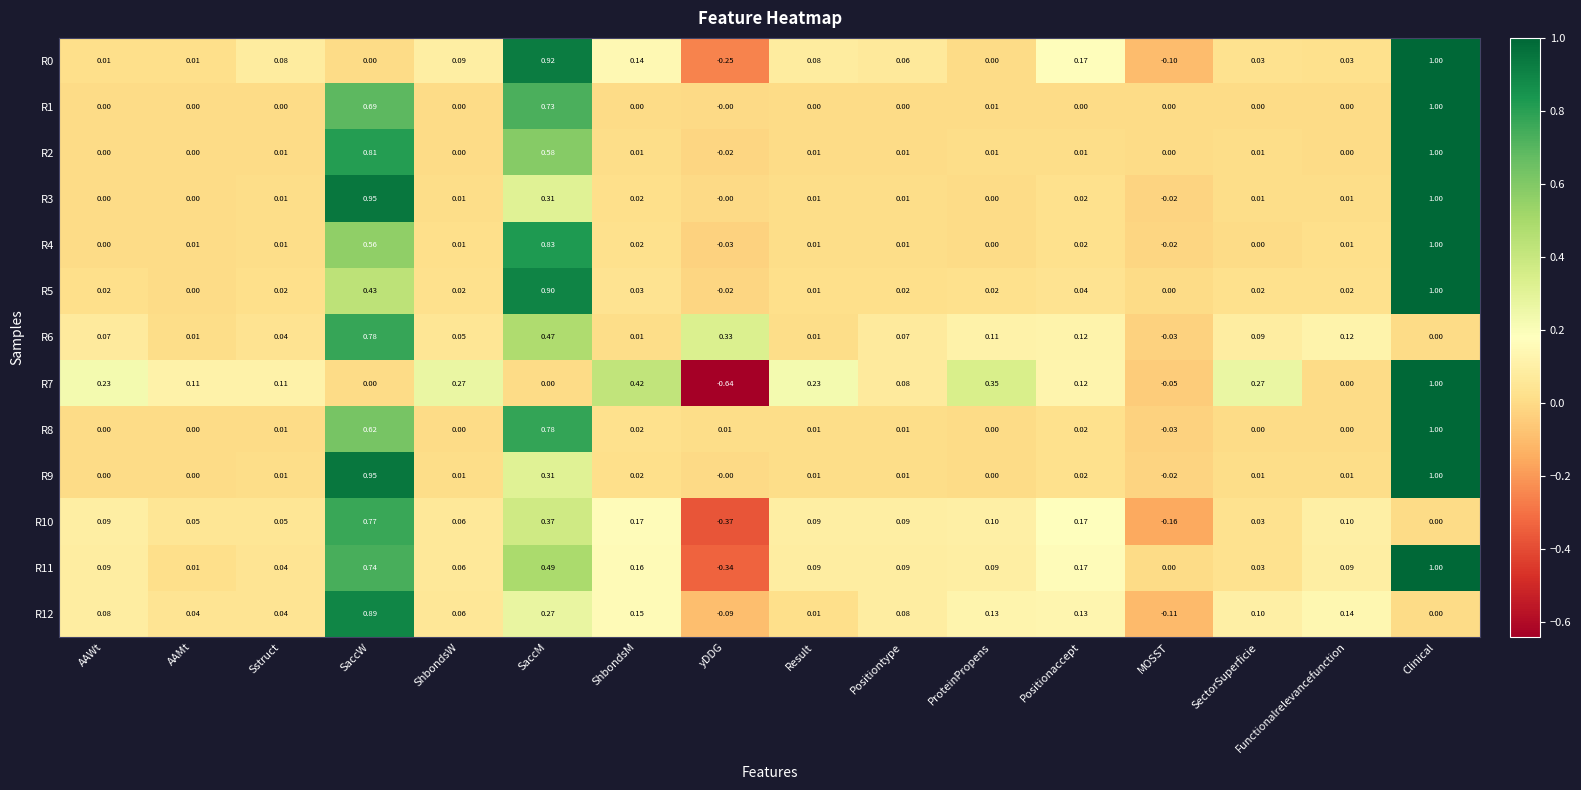

Is the value of R5 at AAMt greater than the value of R2 at Positiontype?

No